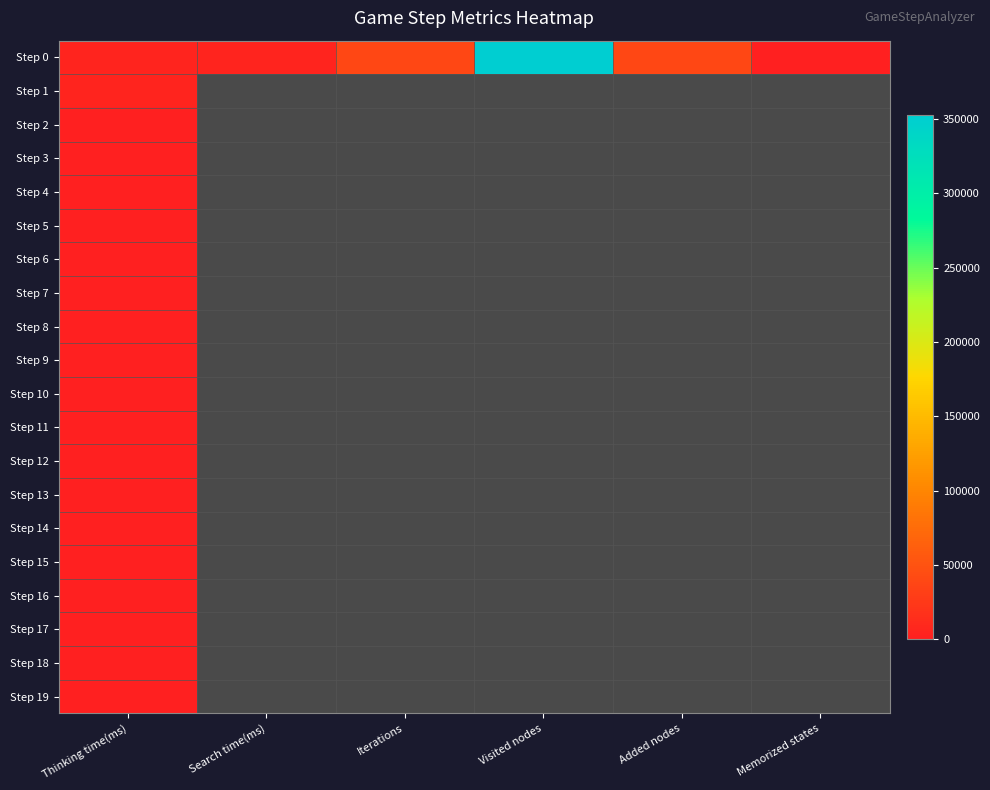

Which series has the widest spread of values?

Step 0